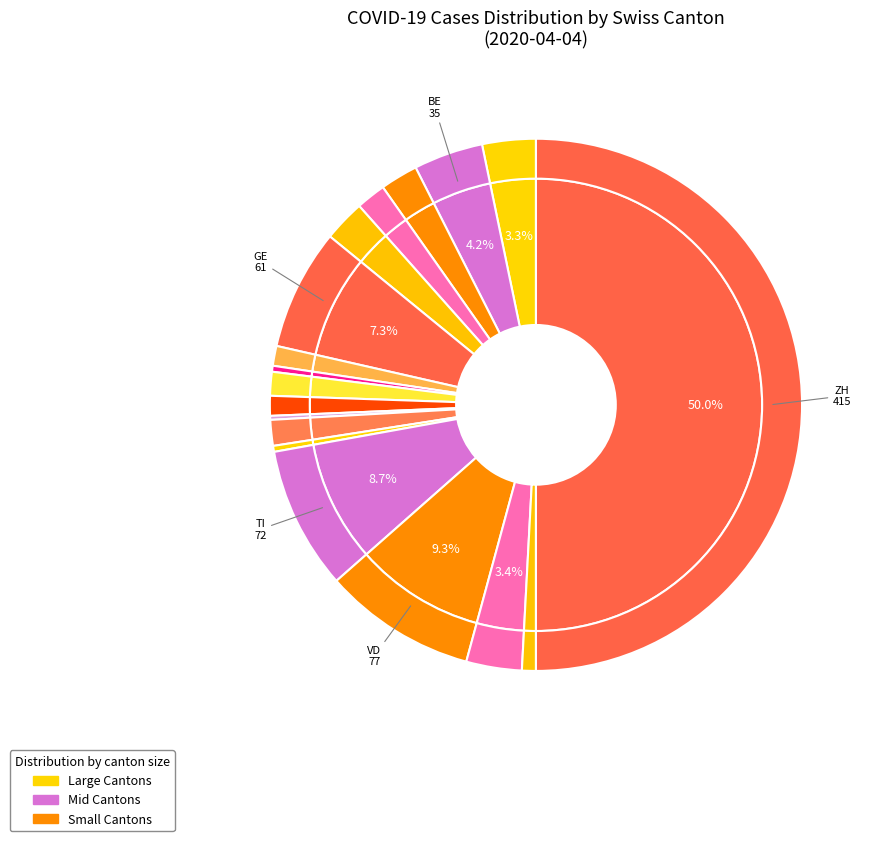

How many slices are in this pie chart?

26